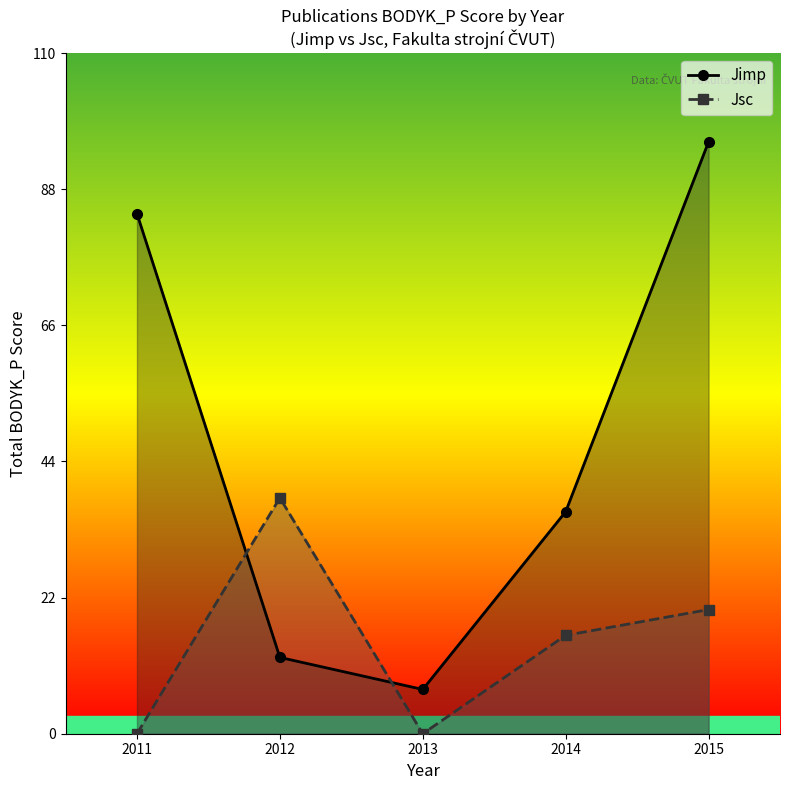

Which category has the lowest value in the Jsc series?

2011